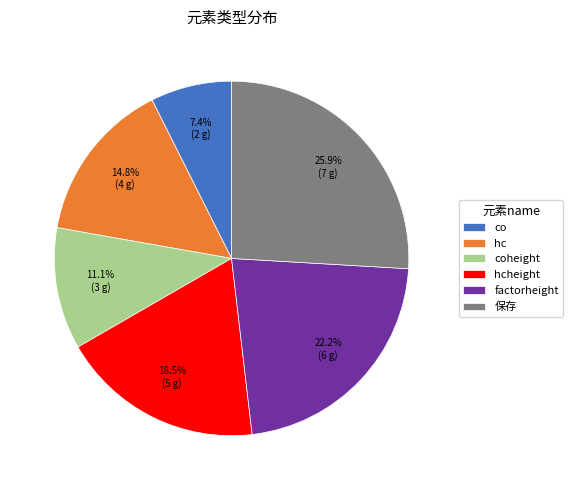

To the nearest percent, what is the combined percentage of co and 保存?

33%